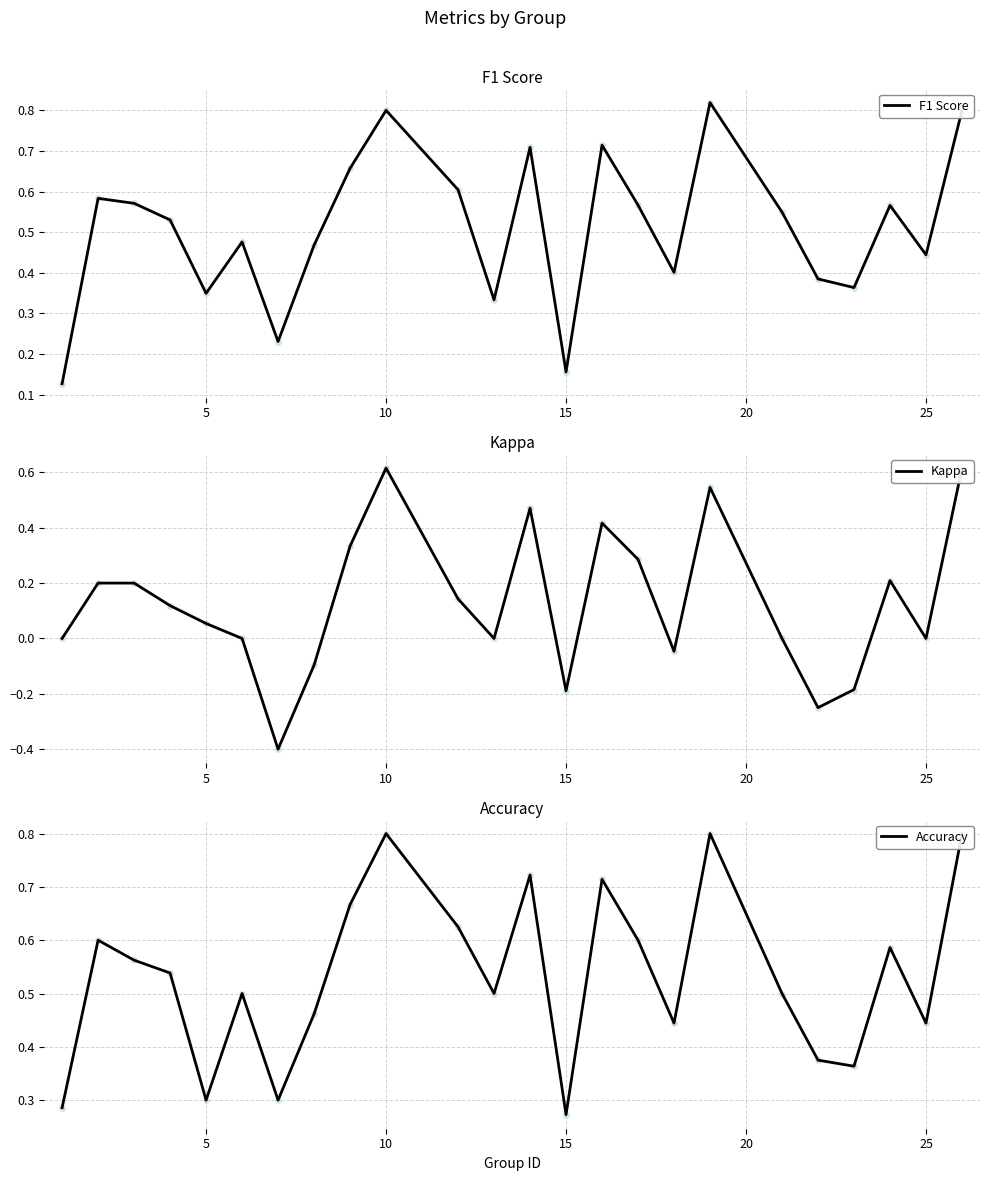

Is it true that F1 Score equals 0.4 at 10?

False